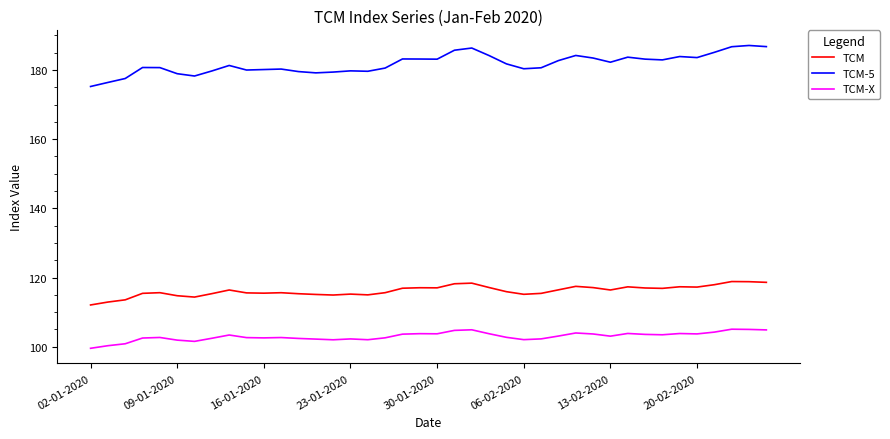

What is the average value of the TCM series?

116.2